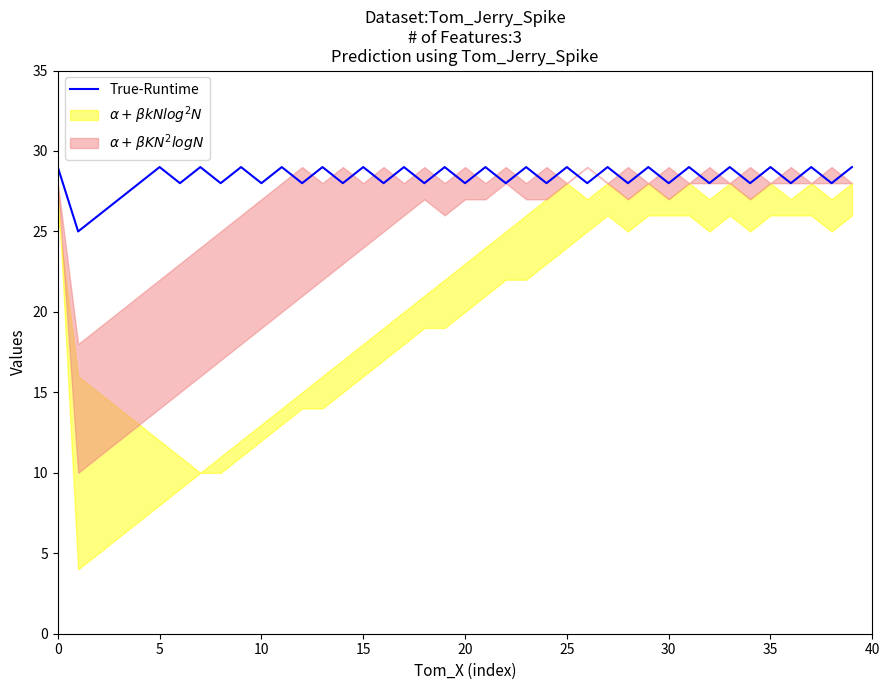

What is the minimum value for True-Runtime?

25